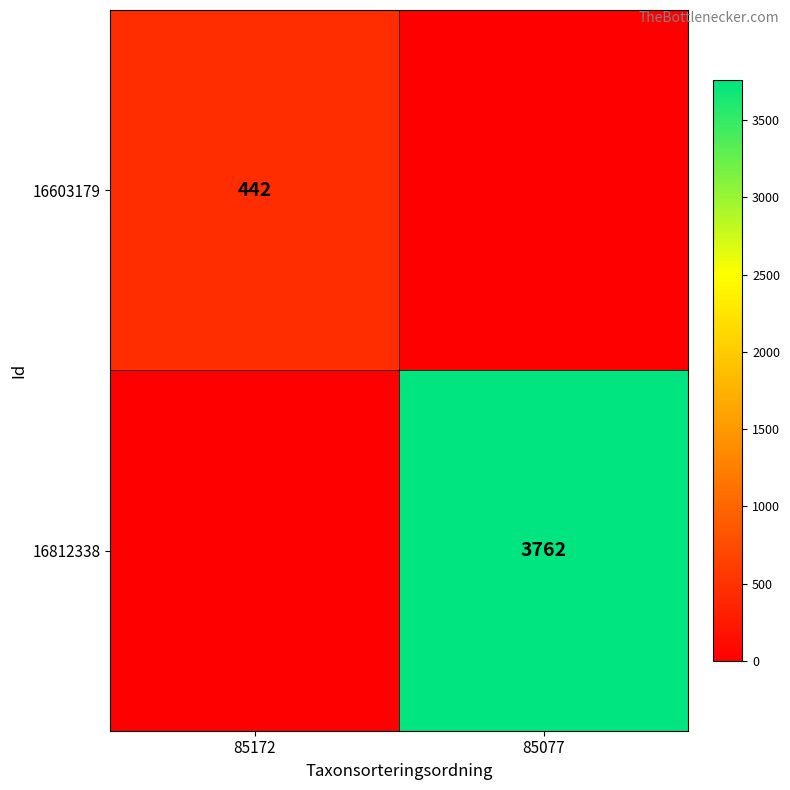

True or false: 16812338 has a value of 2409 at 85077.

False